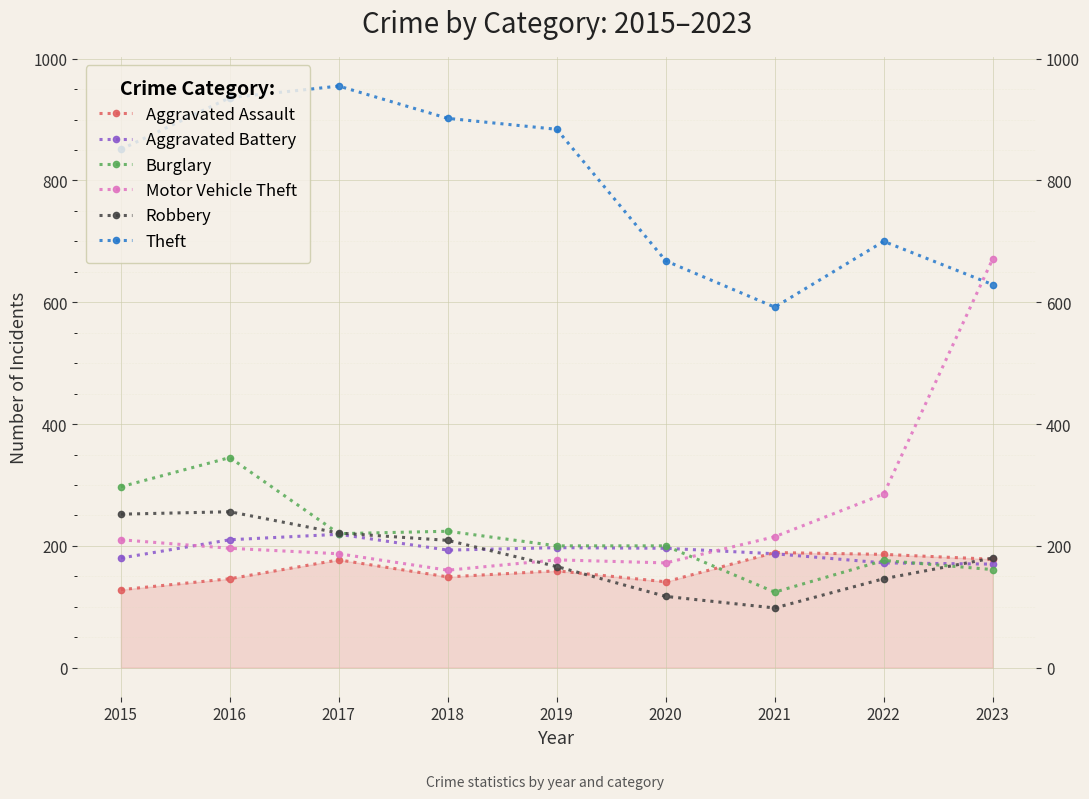

Which series ends up on top after the final intersection of Robbery and Burglary?

Robbery